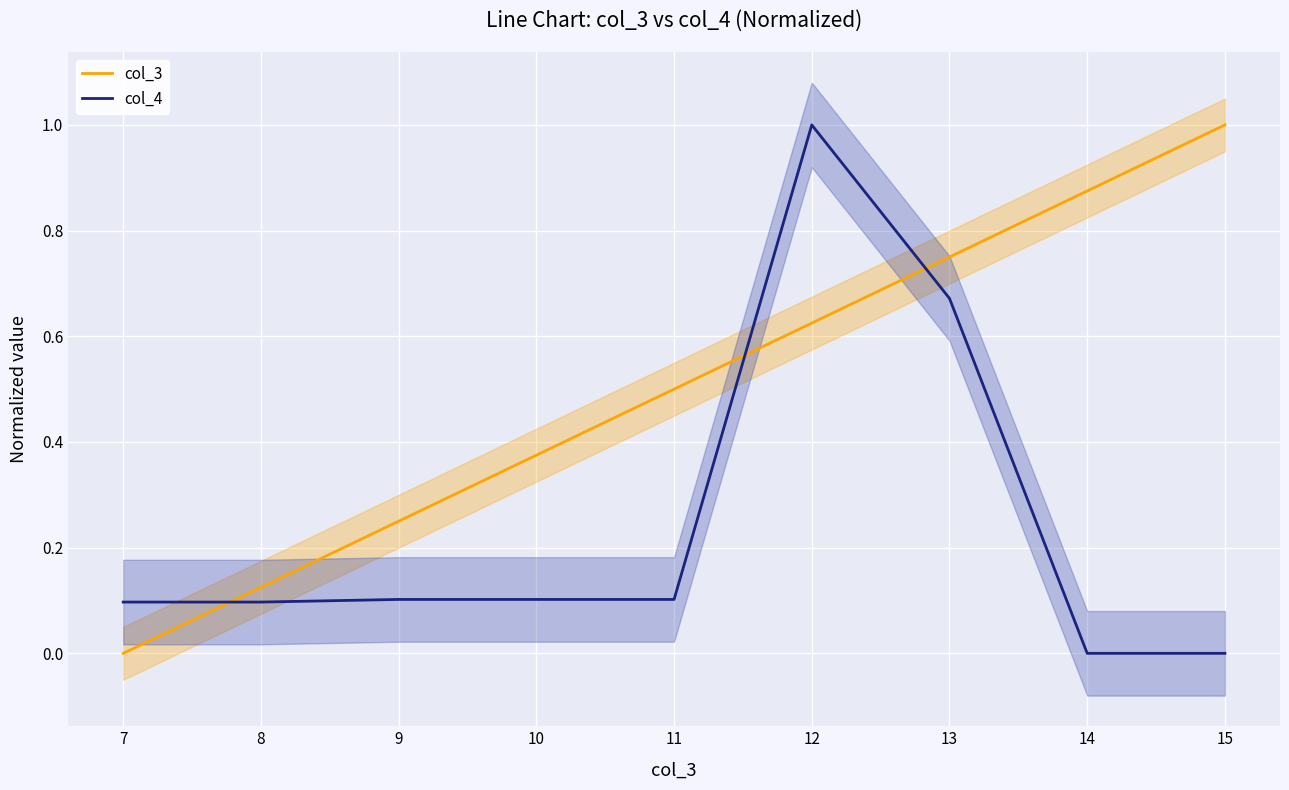

Rank the categories by col_3 value from lowest to highest.

7, 8, 9, 10, 11, 12, 13, 14, 15